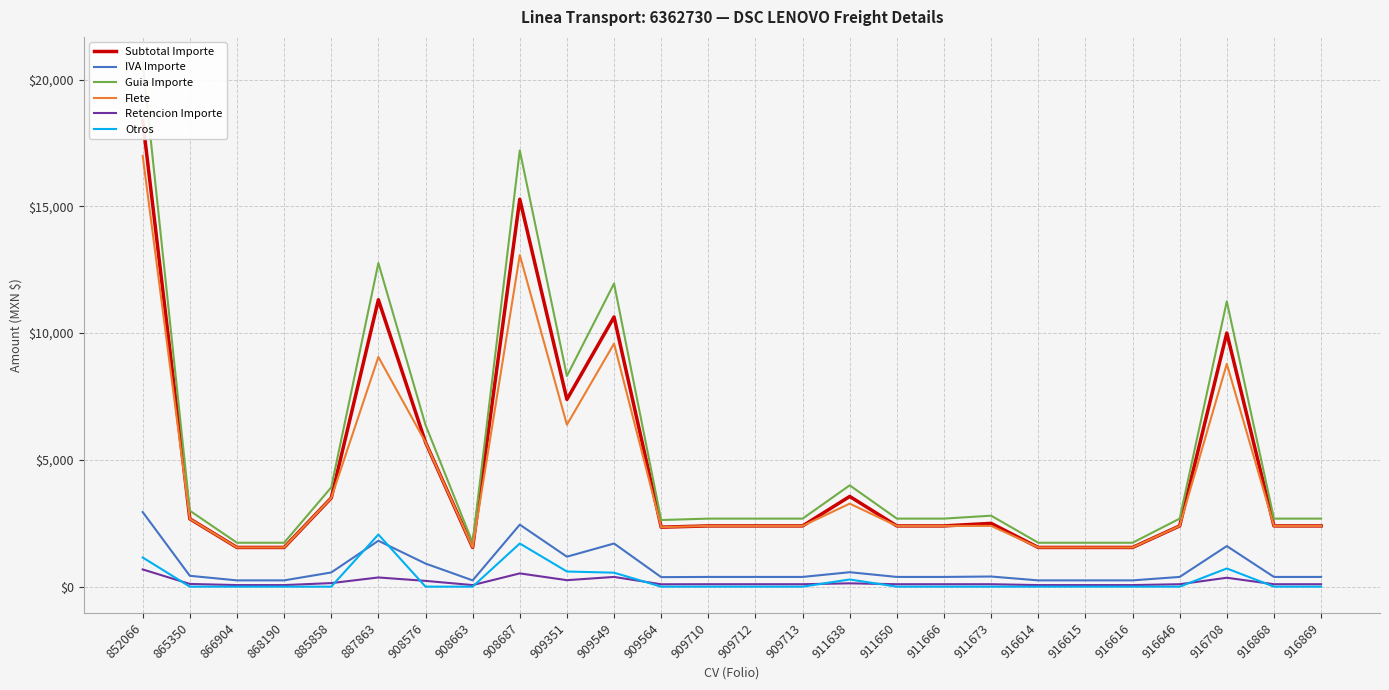

List the labels in order of Subtotal Importe value, largest first.

852066, 908687, 887863, 909549, 916708, 909351, 908576, 911638, 885858, 865350, 911673, 909710, 909712, 909713, 911650, 911666, 916646, 916868, 916869, 909564, 866904, 868190, 908663, 916614, 916615, 916616